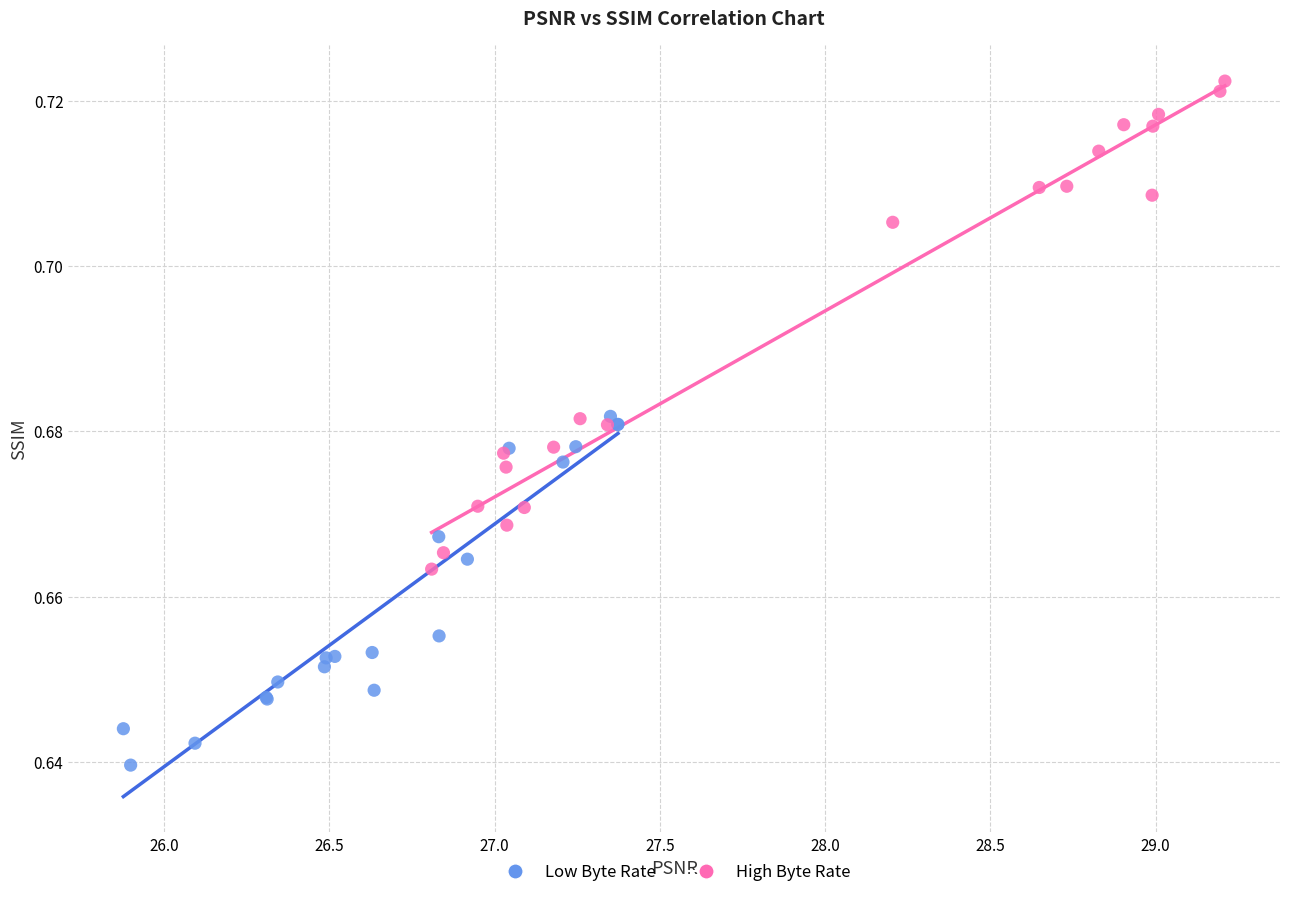

Which series reaches the minimum Y coordinate?

Low Byte Rate